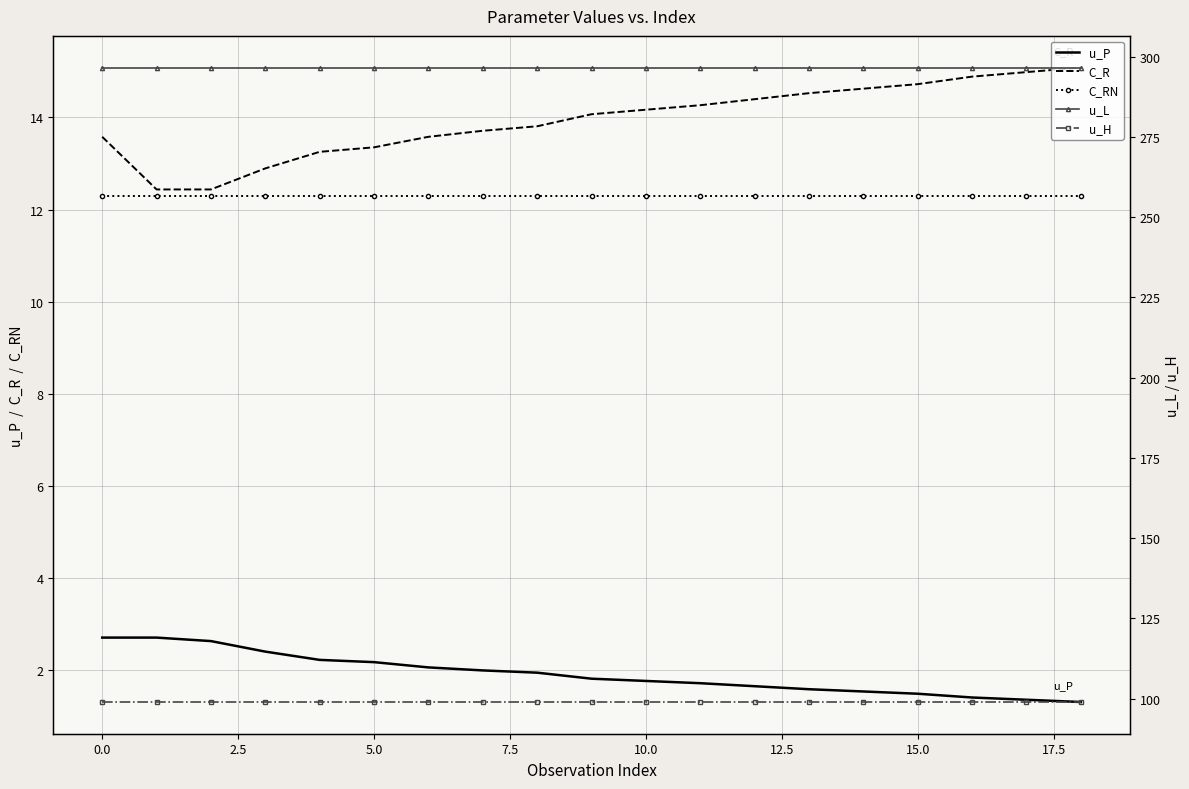

Is it true that C_R equals 14.7 at 15.0?

True